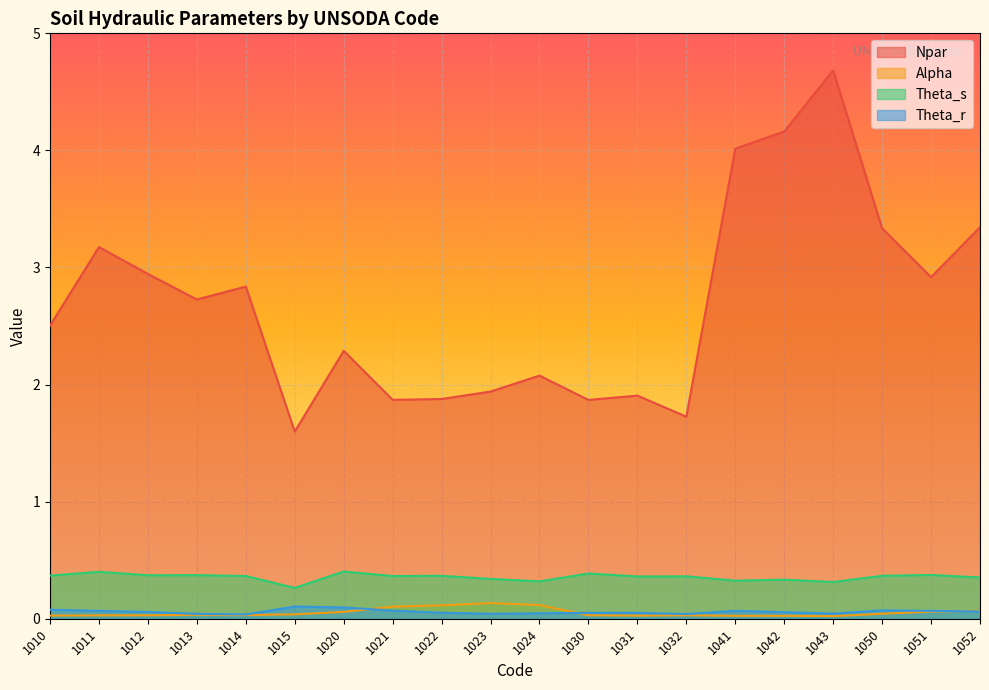

True or false: Theta_s and Theta_r intersect in this chart.

False